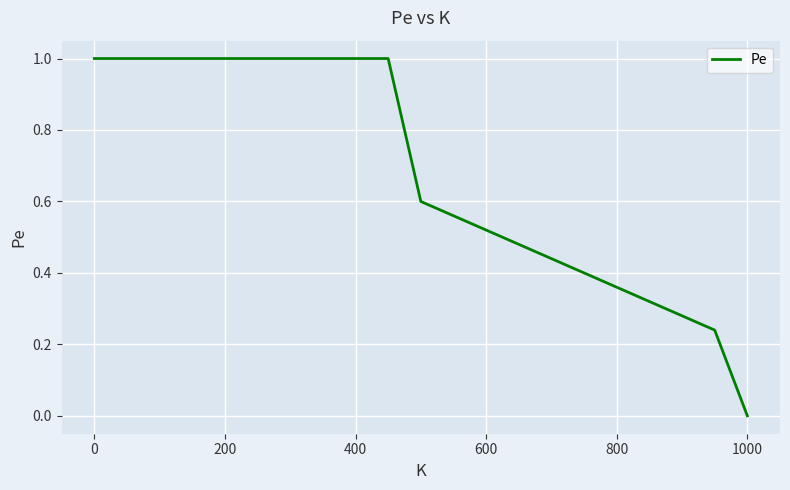

What is the maximum value shown in the chart?

1.0